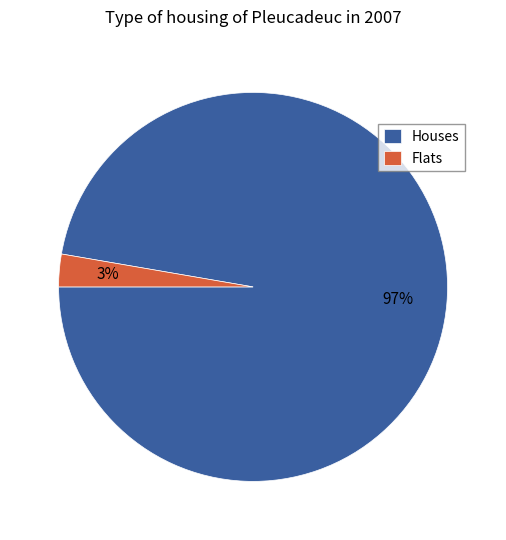

To the nearest percent, what is the combined percentage of Flats and Houses?

100%